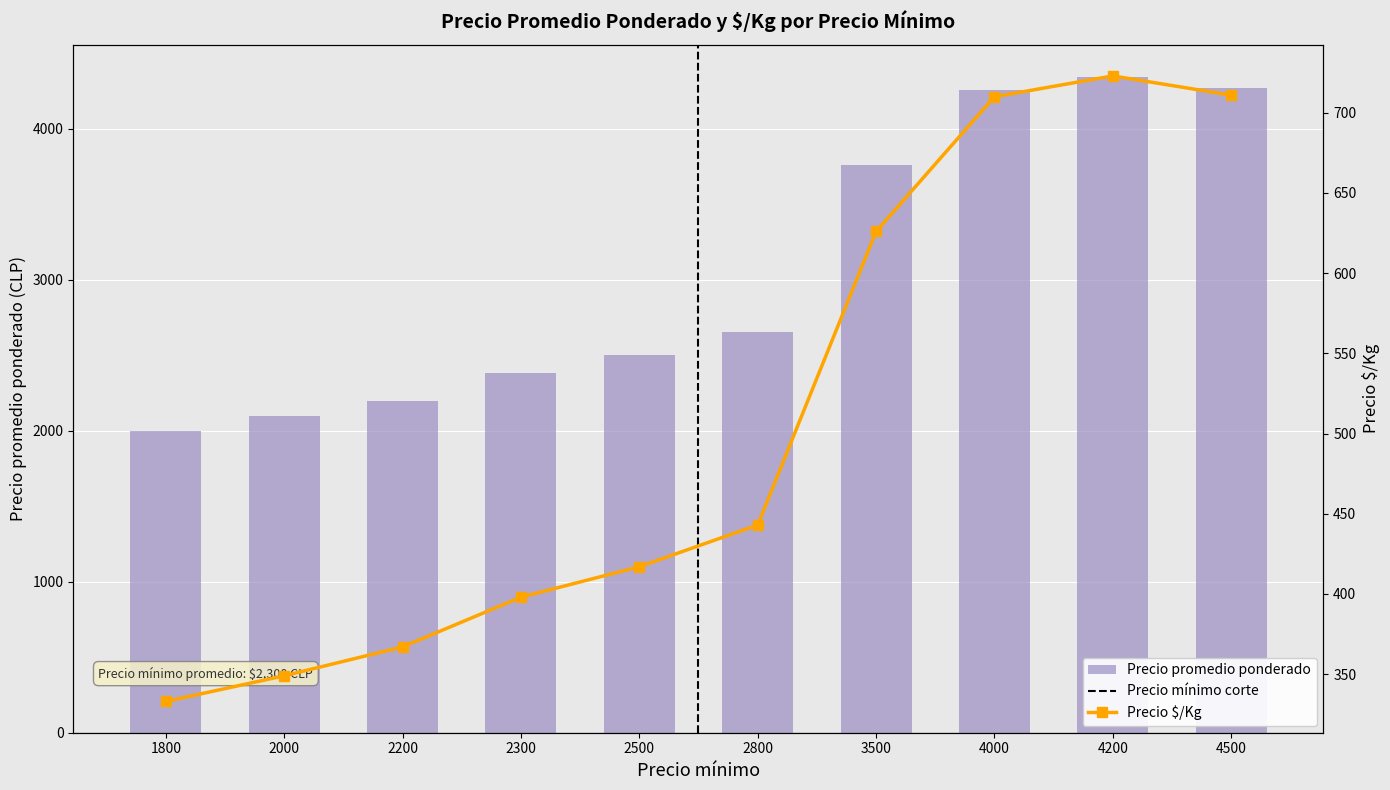

What is the difference between the Precio promedio ponderado values at 4500 and 2800?

1611